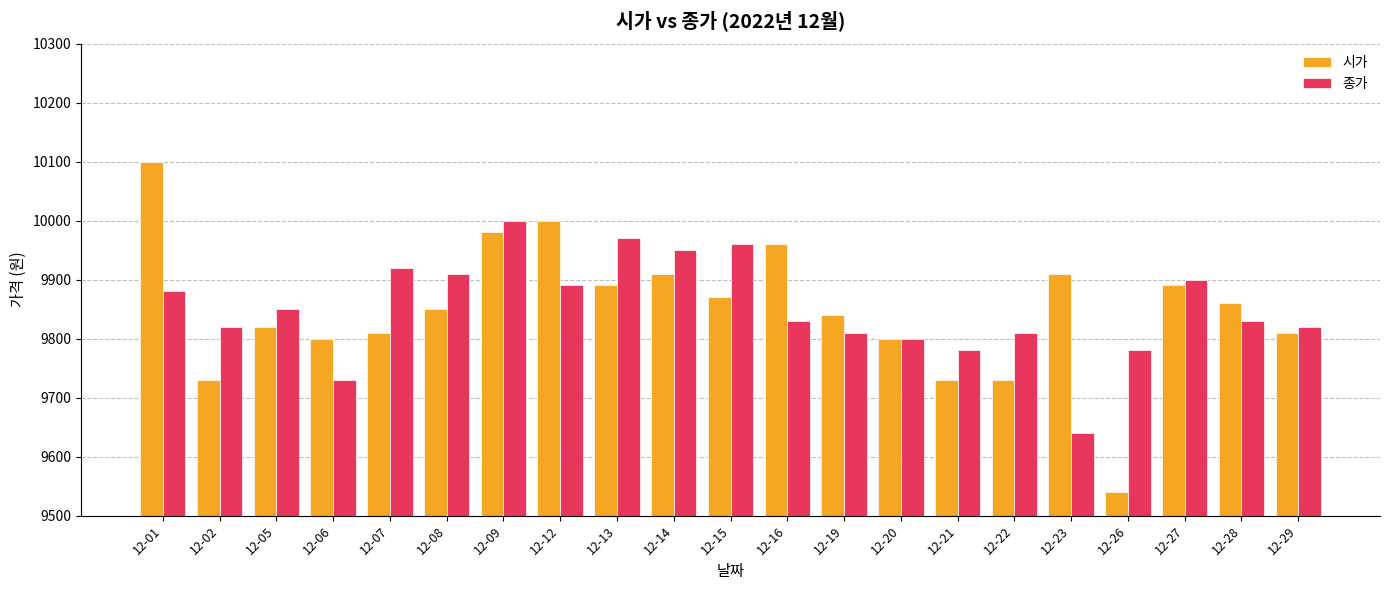

What is the maximum value shown in the chart?

10100